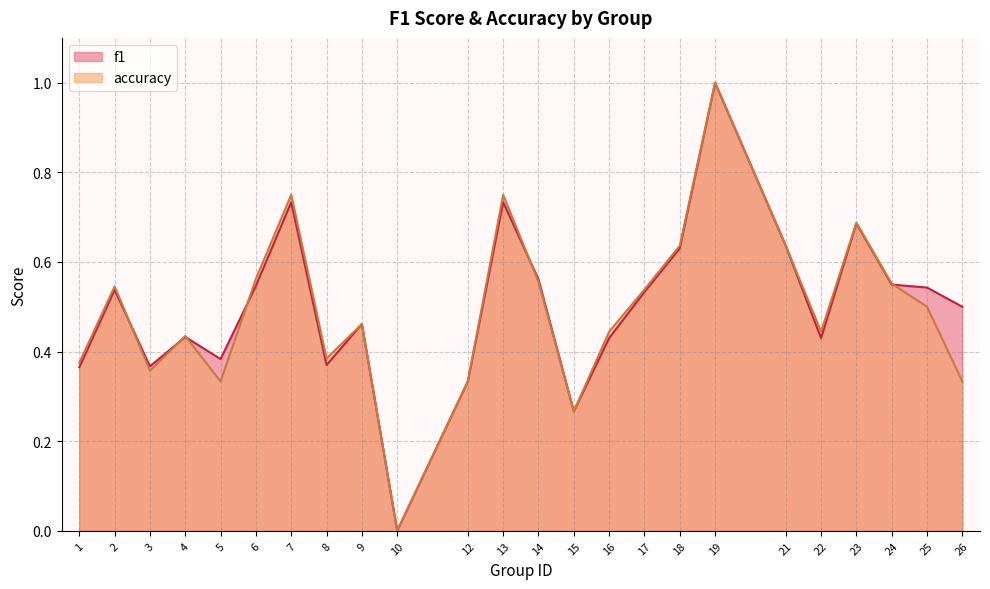

What is the sum of the f1 values at 6 and 17?

1.1